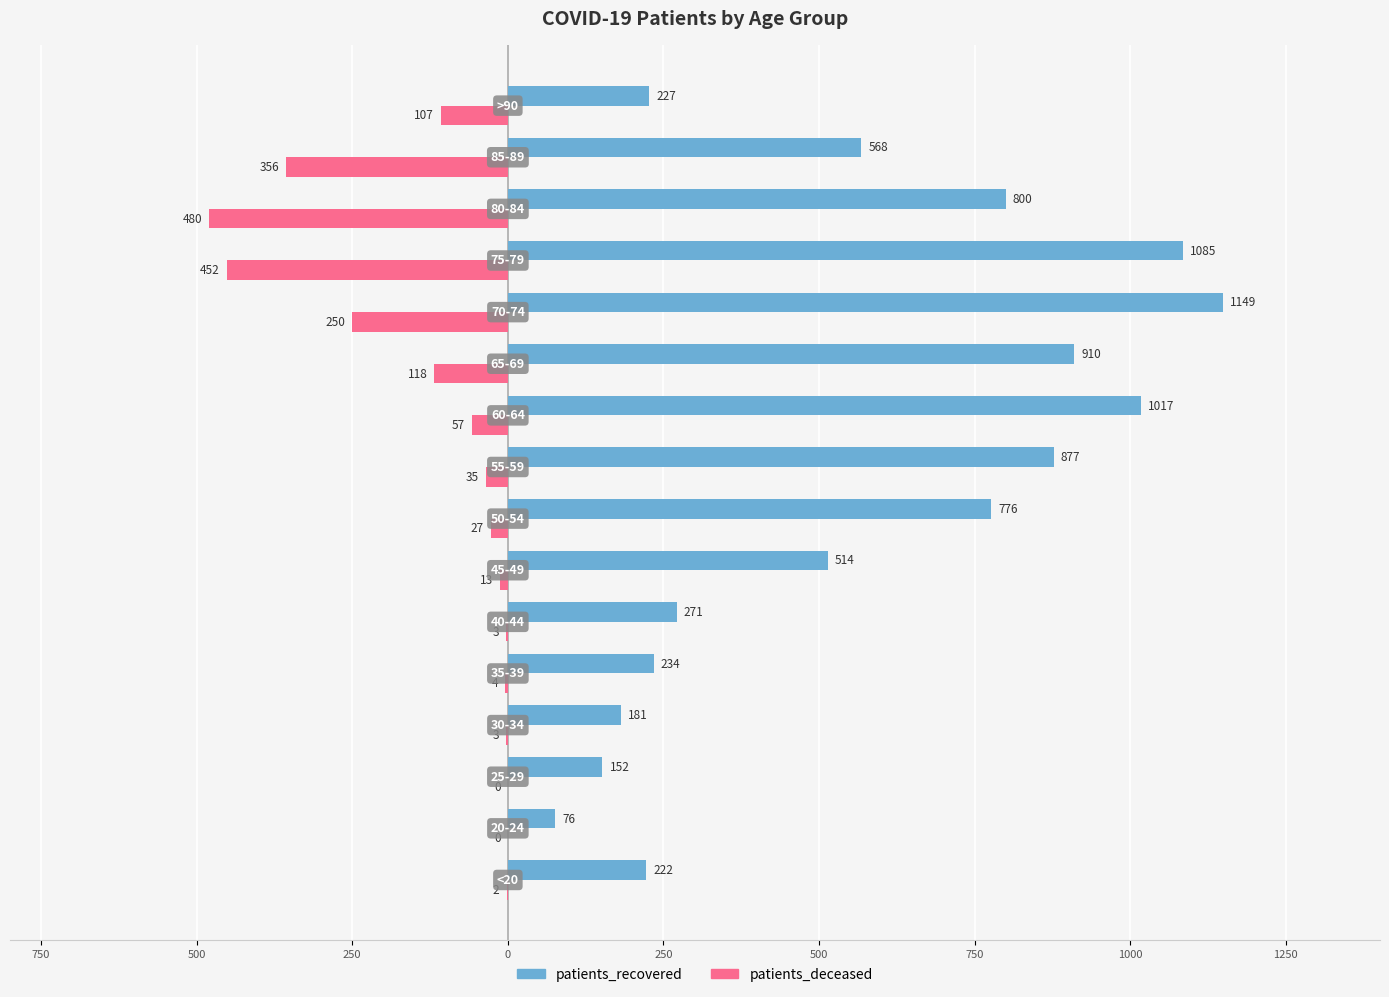

What is the average value of the patients_recovered series?

566